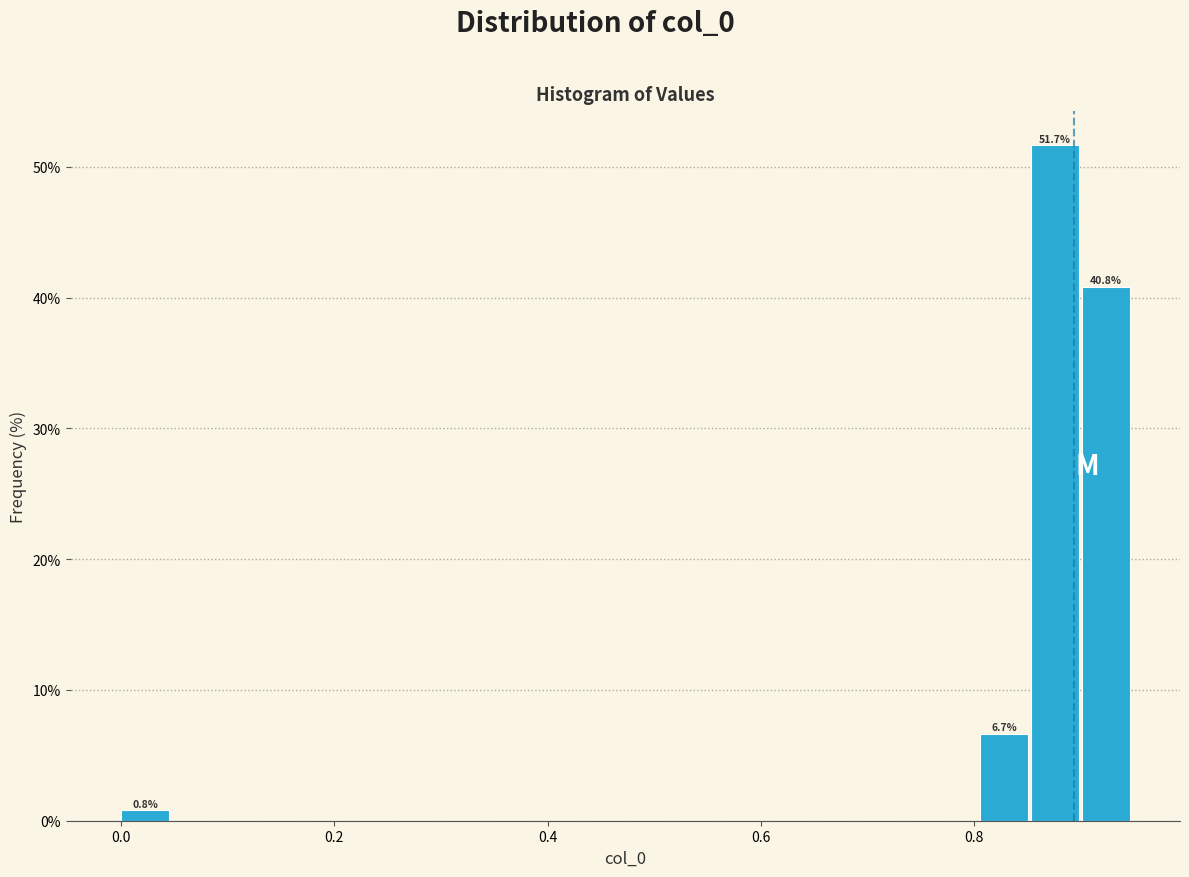

Read against the x-axis, roughly where is the centre of the tallest bar?

0.88